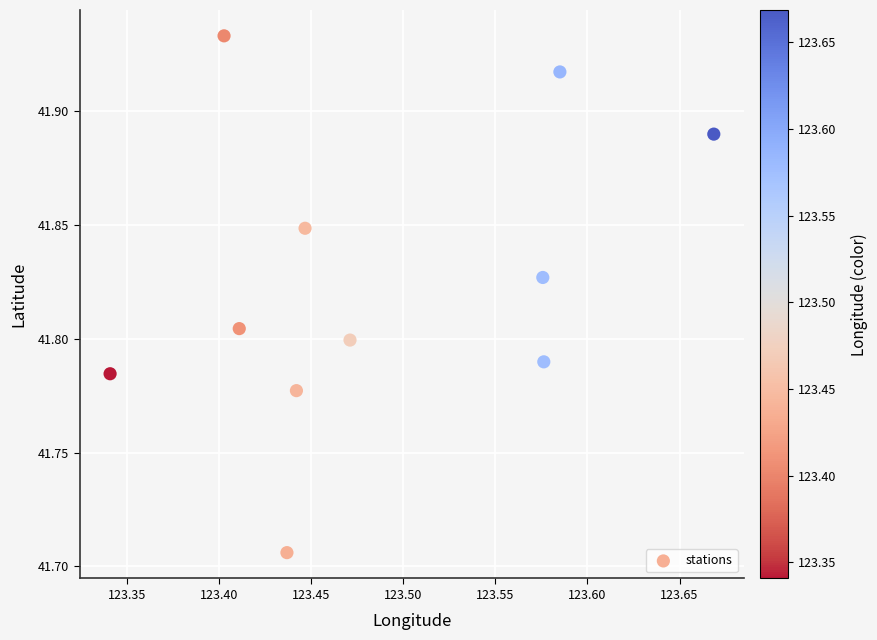

What is the range of X values (max minus min)?

0.3